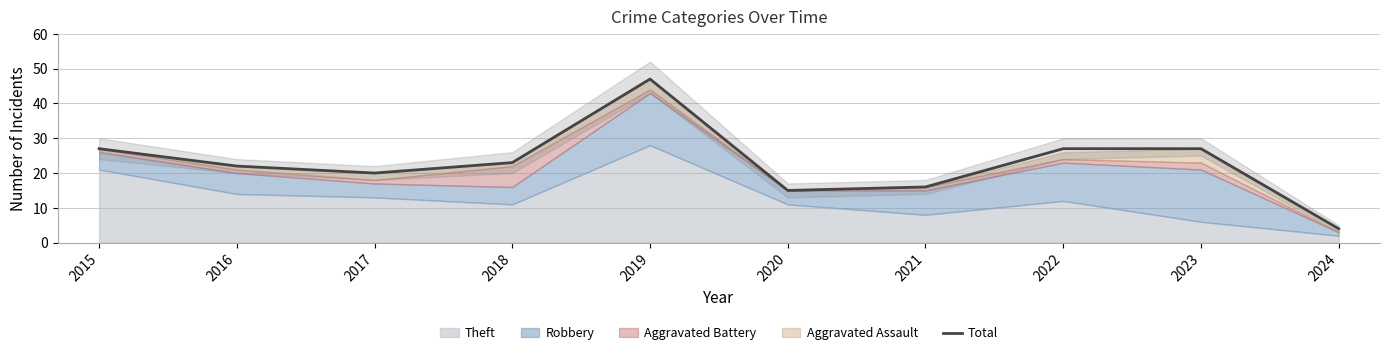

Rank the categories by value from highest to lowest.

2019, 2015, 2022, 2023, 2018, 2016, 2017, 2021, 2020, 2024